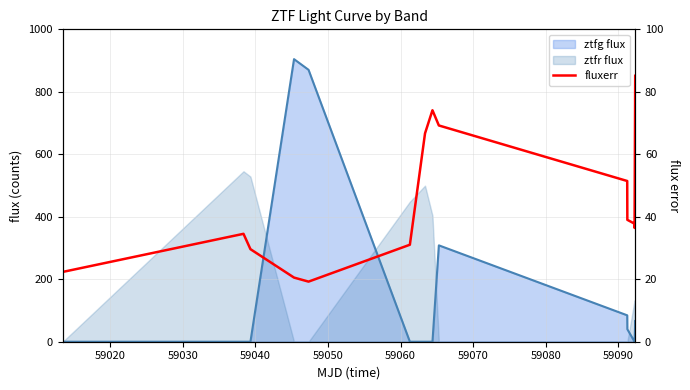

Count the number of categories in the chart.

15